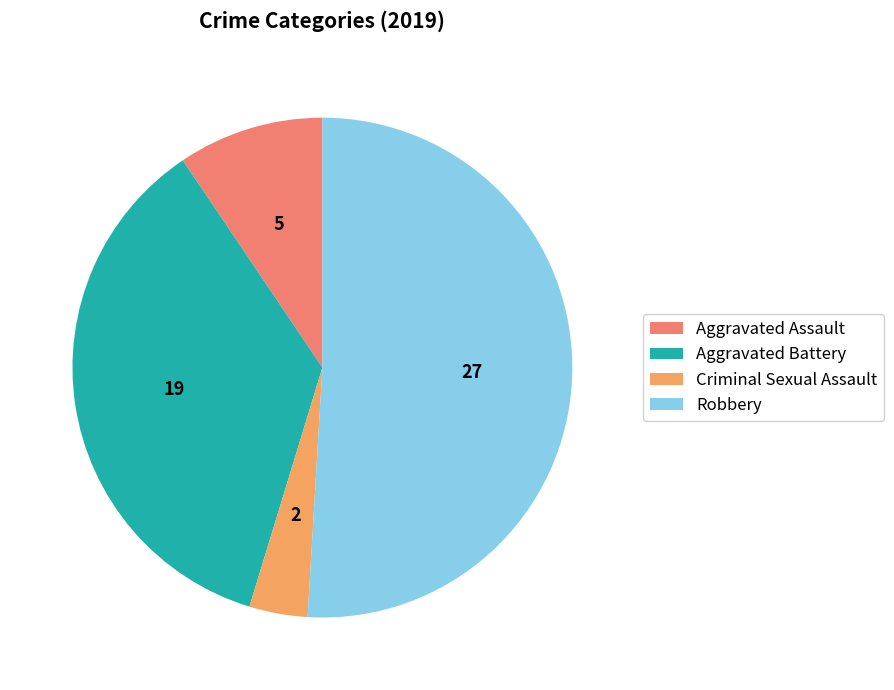

Count the number of slices in the pie.

4